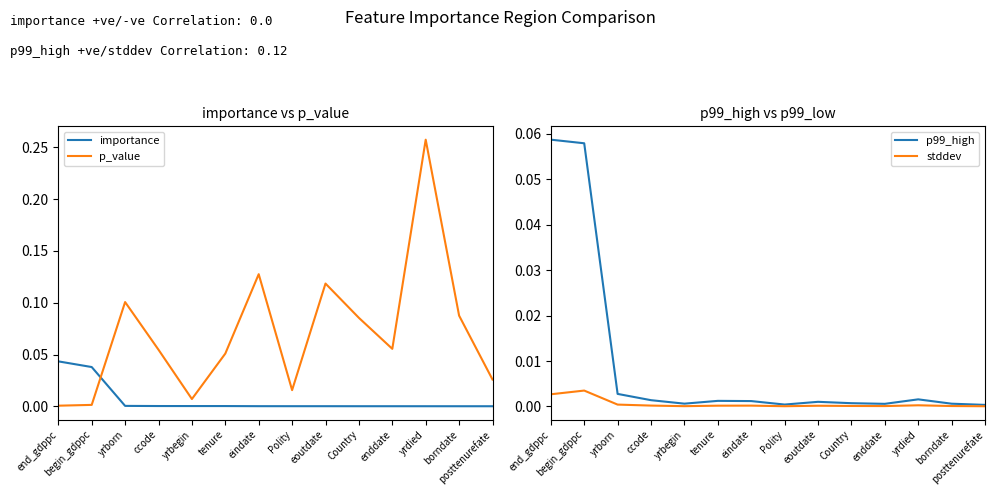

At which label is p99_high closest to 0?

posttenurefate